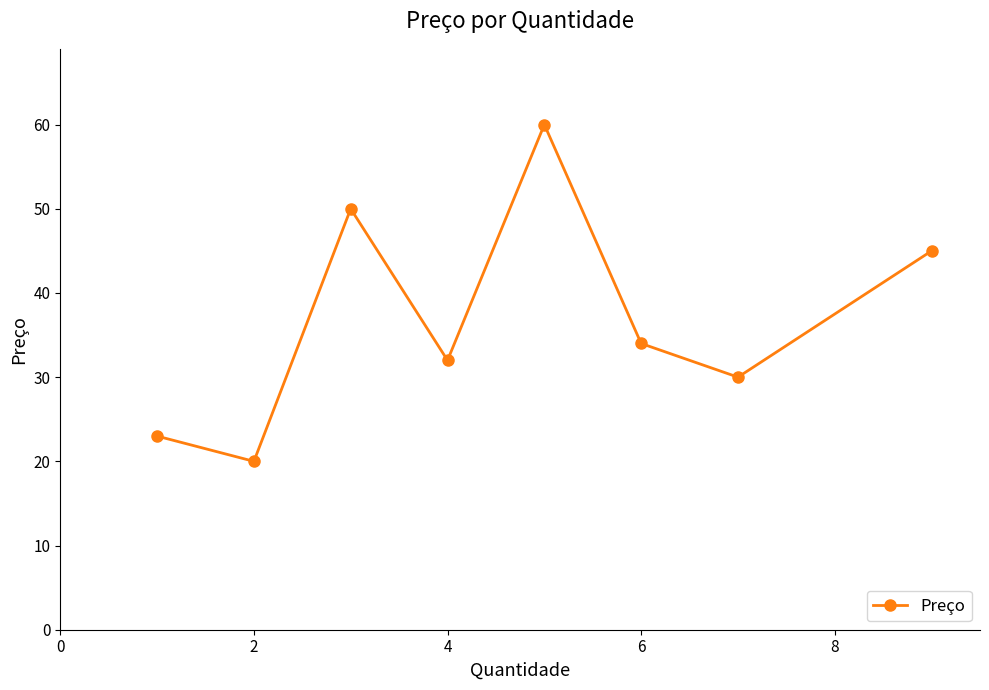

What is the minimum value shown in the chart?

20